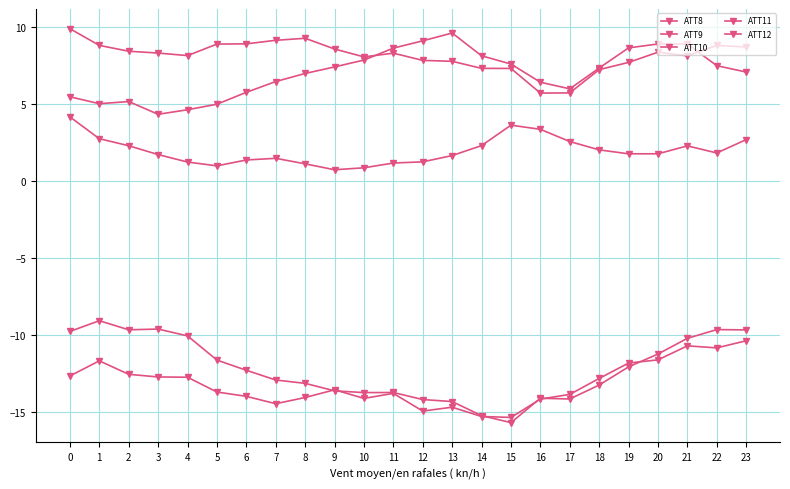

Is the value of ATT11 at 15 greater than the value of ATT8 at 19?

No